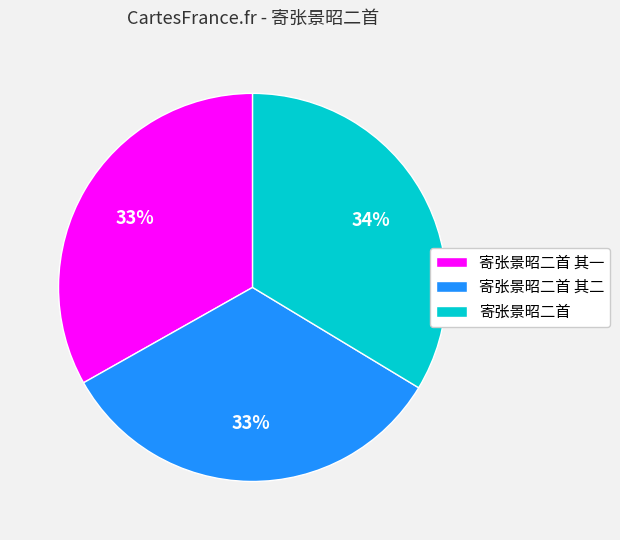

Approximately how many times larger is the value at 寄张景昭二首 其一 compared to 寄张景昭二首 其二?

1.0